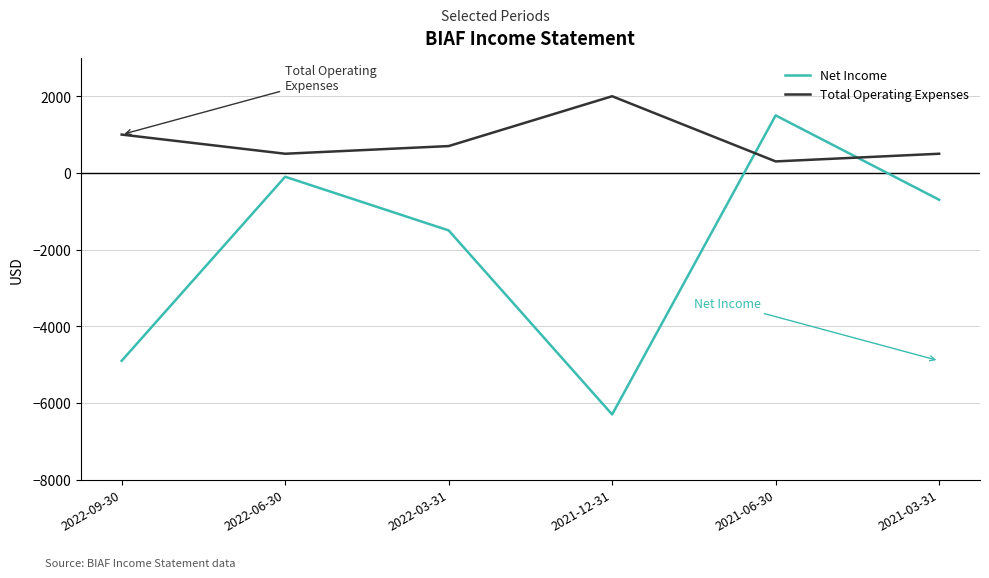

What is the greatest value displayed?

2000